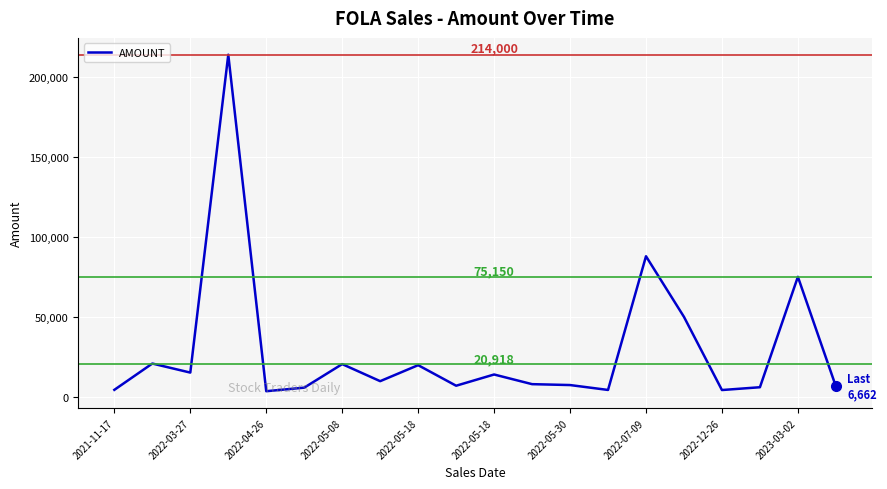

What is the maximum value shown in the chart?

214000.0